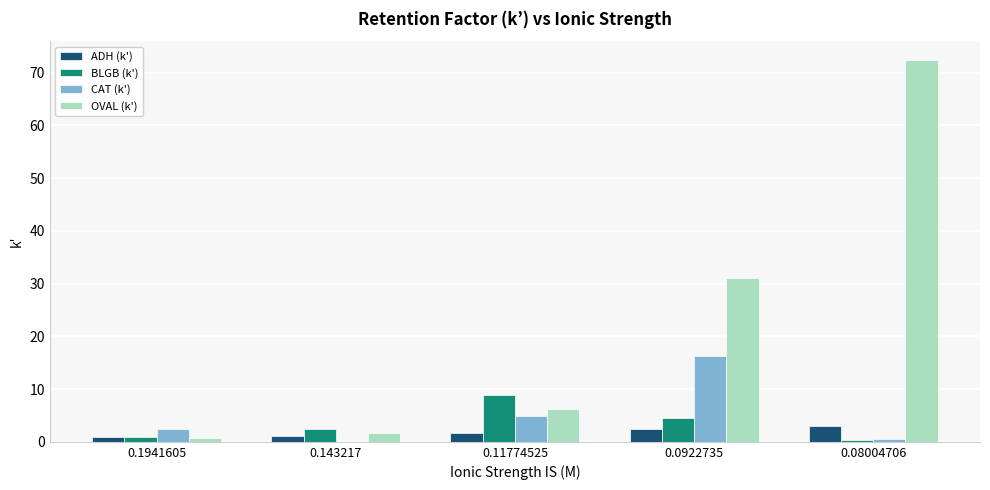

At which category is the sum across all series the highest?

0.08004706